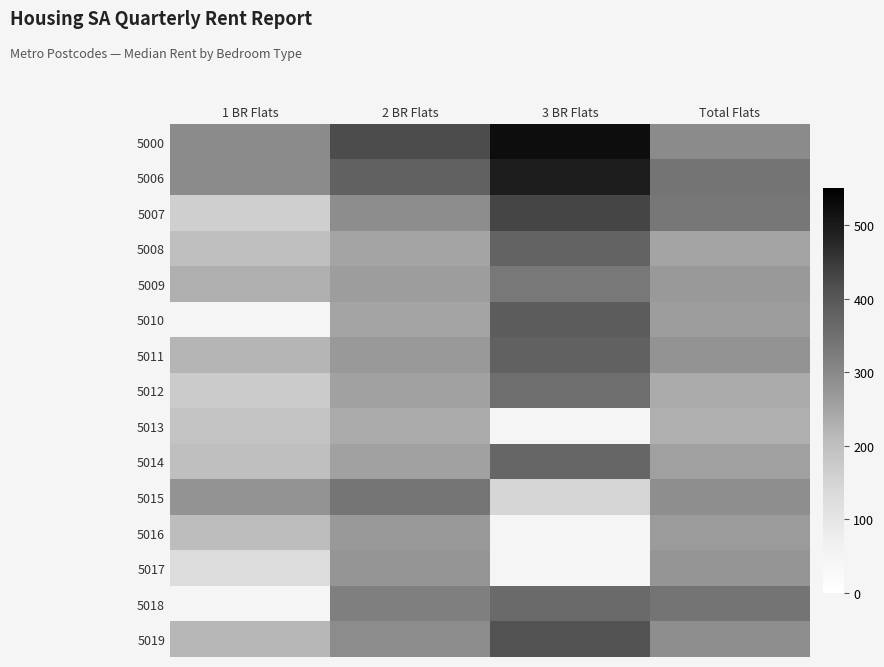

List the labels in order of 5019 value, largest first.

3 BR Flats, 2 BR Flats, Total Flats, 1 BR Flats